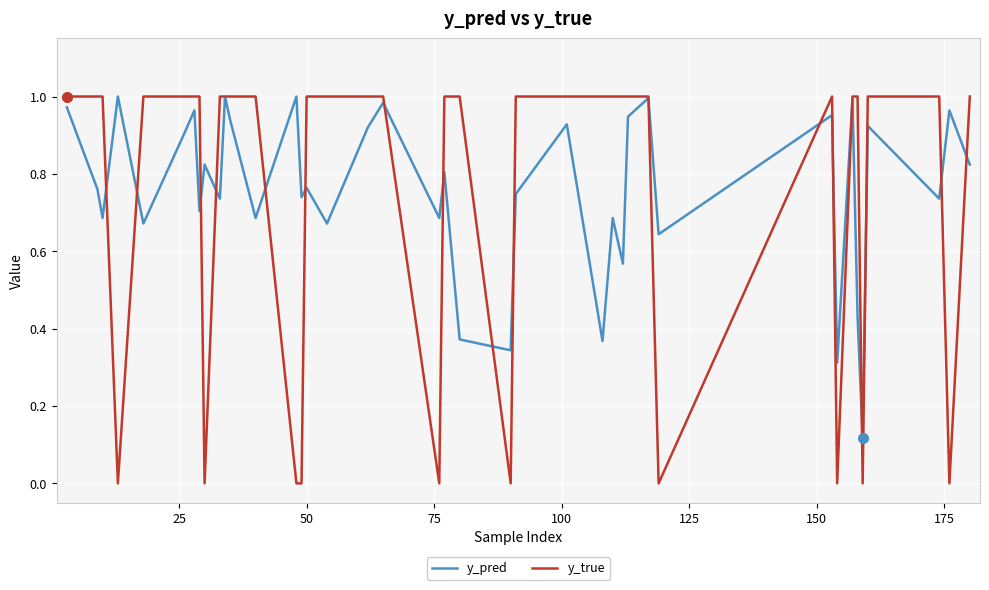

Which series has the widest spread of values?

y_true